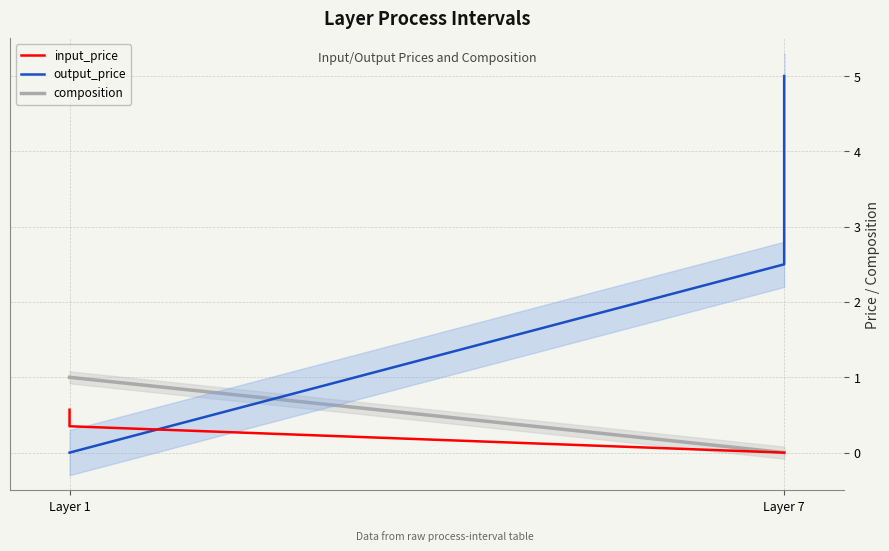

What is the average value of the output_price series?

1.5